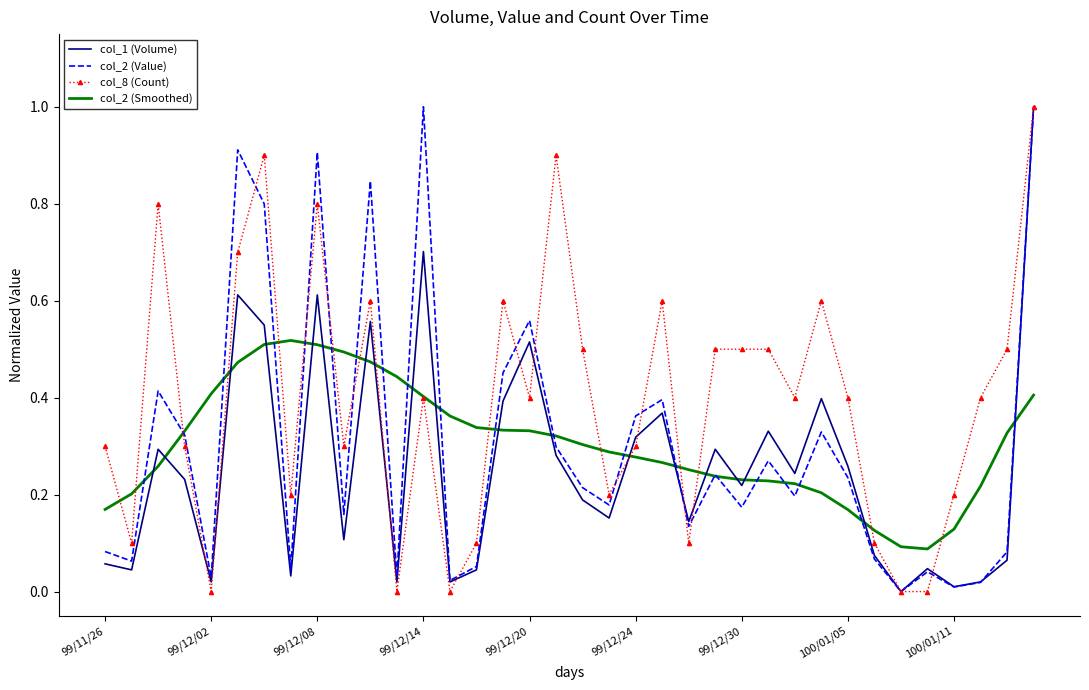

What is the greatest value displayed?

1.0